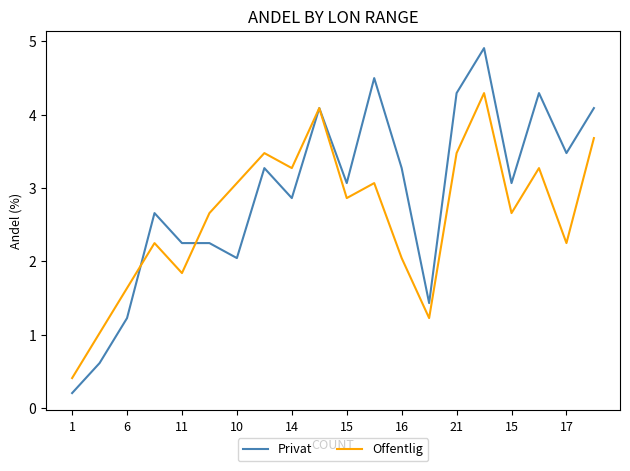

What is the minimum value for Offentlig?

0.4